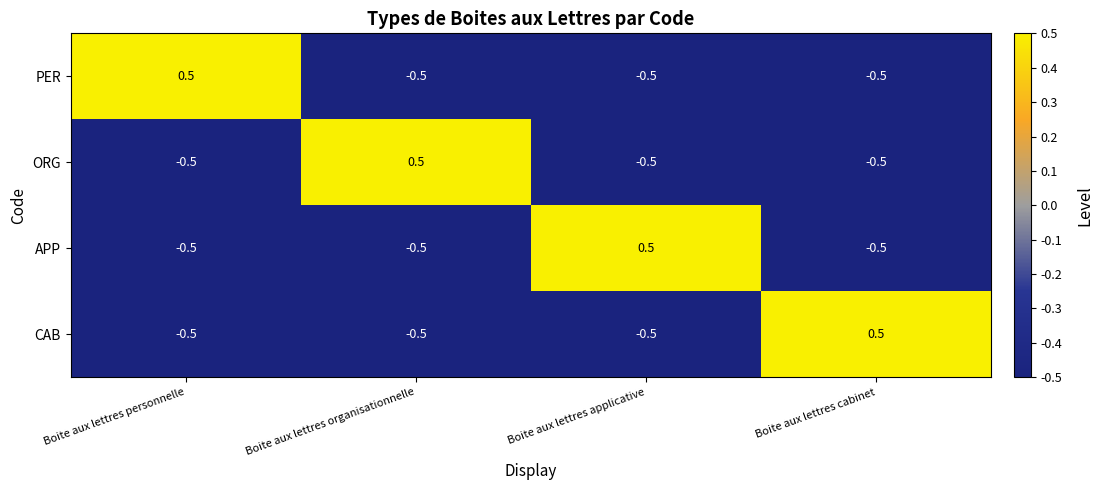

What is the difference between the highest and lowest values at Boite aux lettres cabinet?

1.0